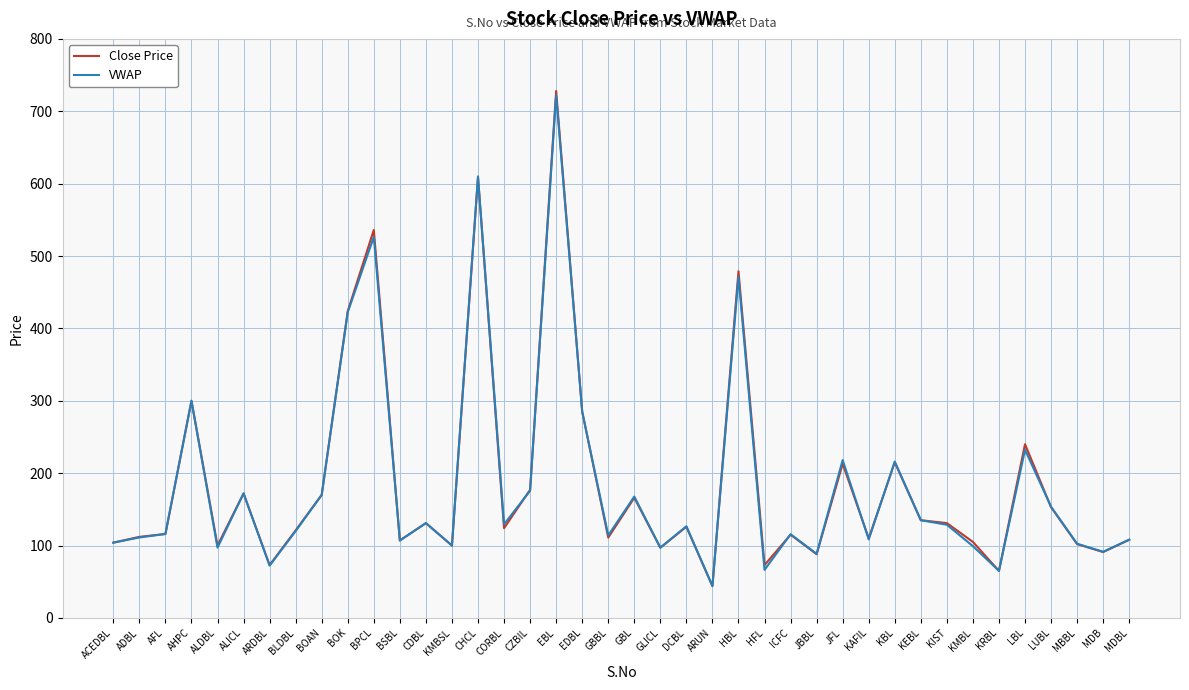

Between ALDBL and ARUN, which series saw the biggest shift?

Close Price